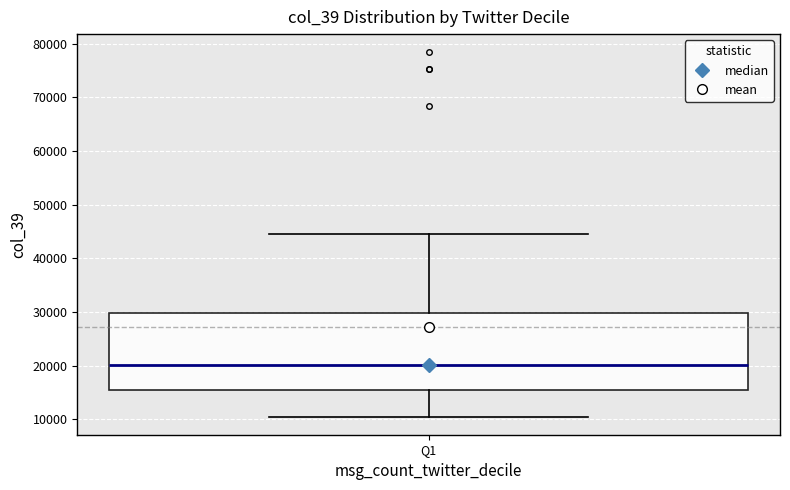

Transcribe this box plot: give where the median line is, the range the box spans, and where the two whiskers end, as read against the y-axis. The values are not printed on the chart, so give them approximately, as read against the axis.

median 20000, box 15000 to 30000, whiskers 11000 to 45000